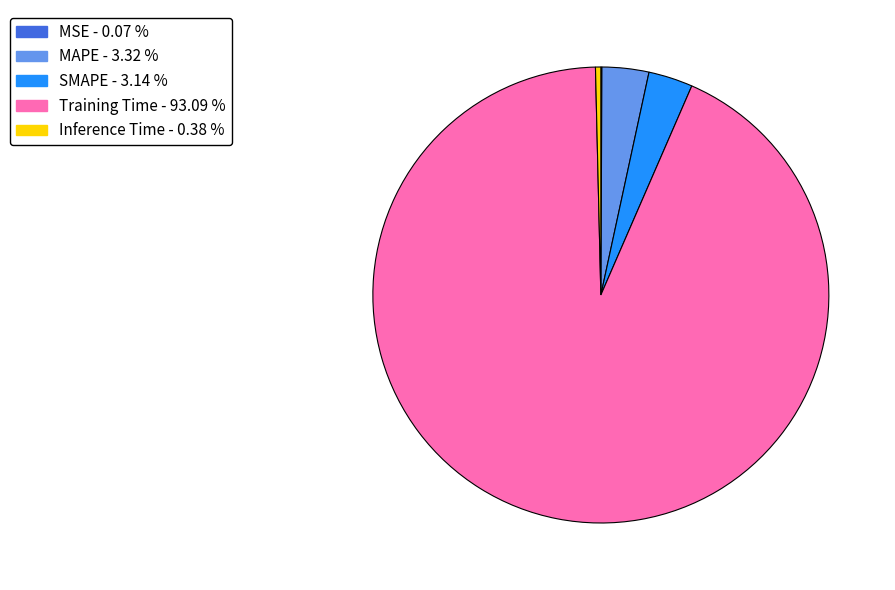

Between SMAPE and Training Time, which is larger?

Training Time